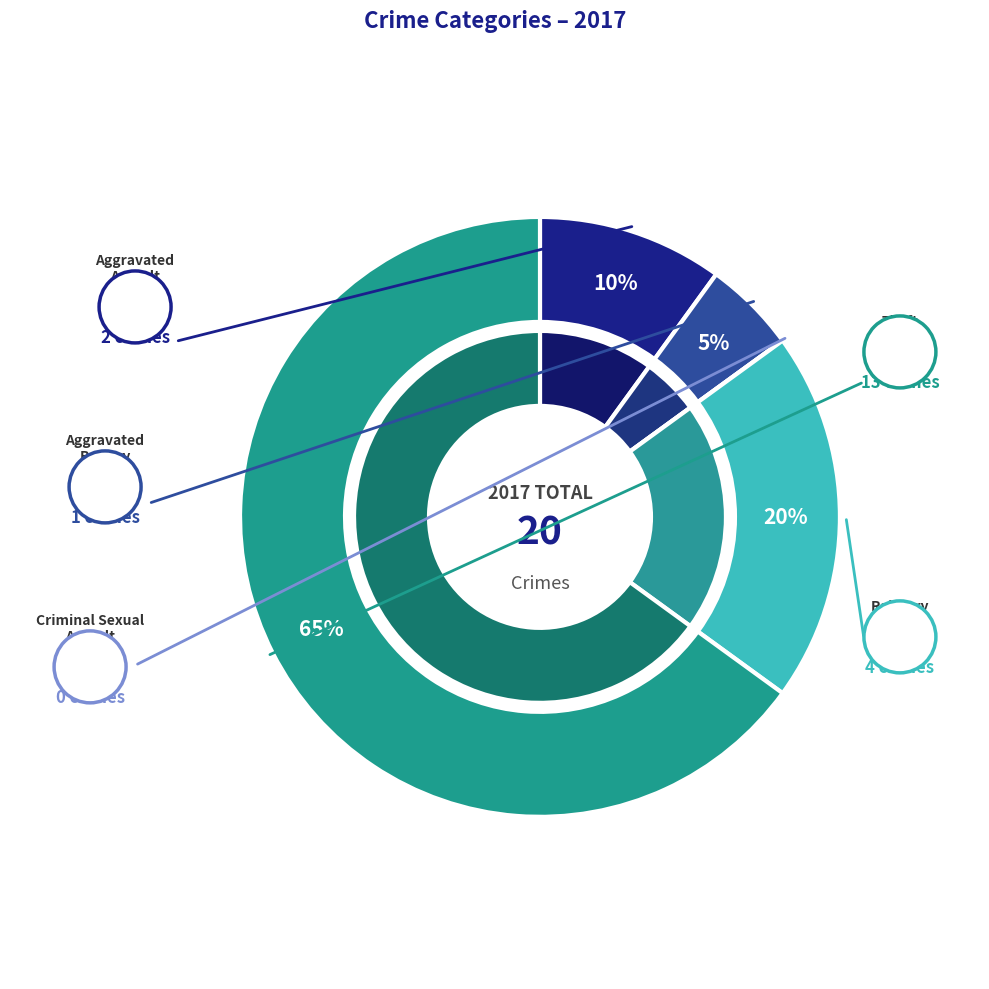

Which slice is the largest?

Theft